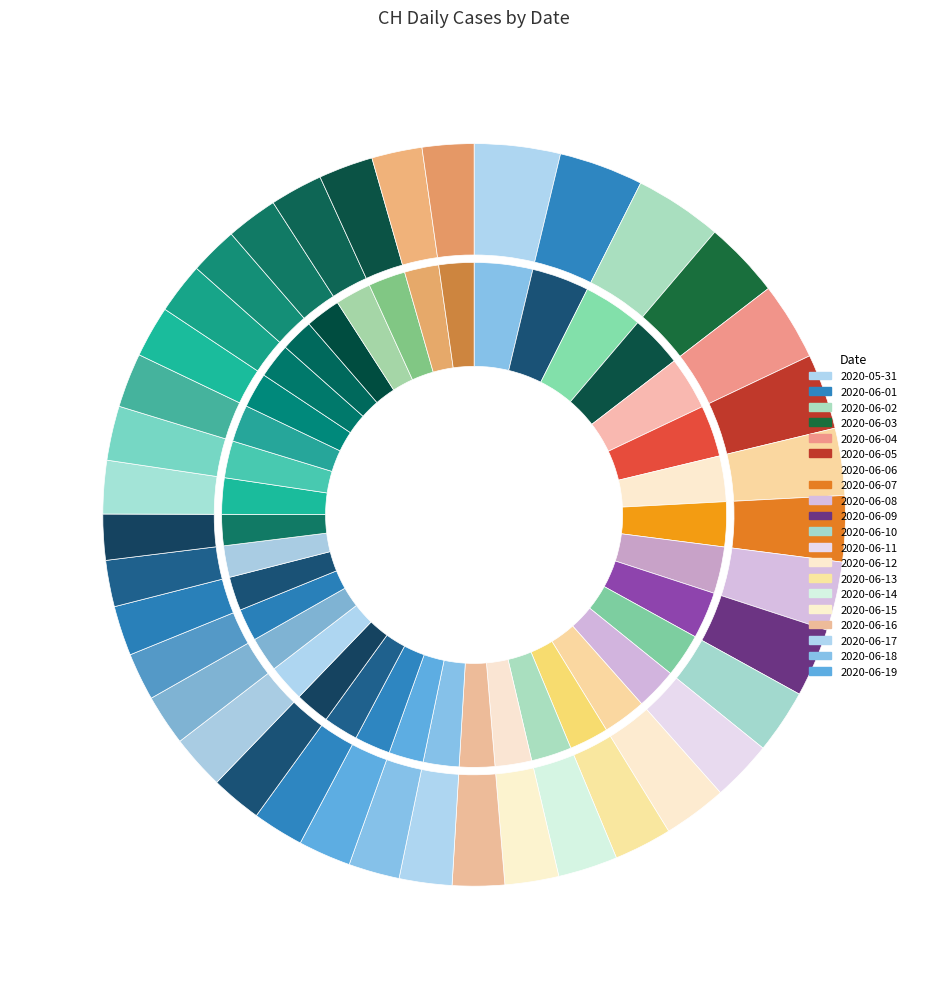

To the nearest percent, what is the average slice percentage?

3%